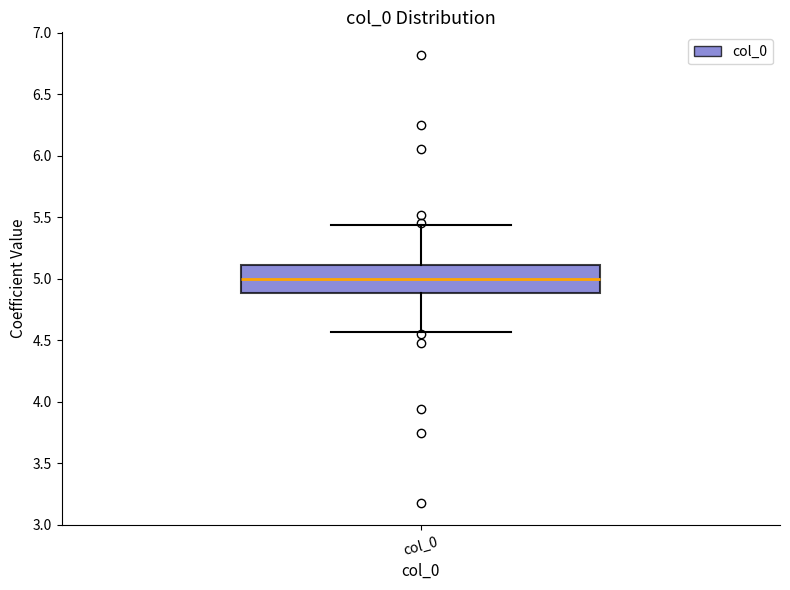

Transcribe this box plot: give where the median line is, the range the box spans, and where the two whiskers end, as read against the y-axis. The values are not printed on the chart, so give them approximately, as read against the axis.

median 5.00, box 4.90 to 5.10, whiskers 4.55 to 5.45